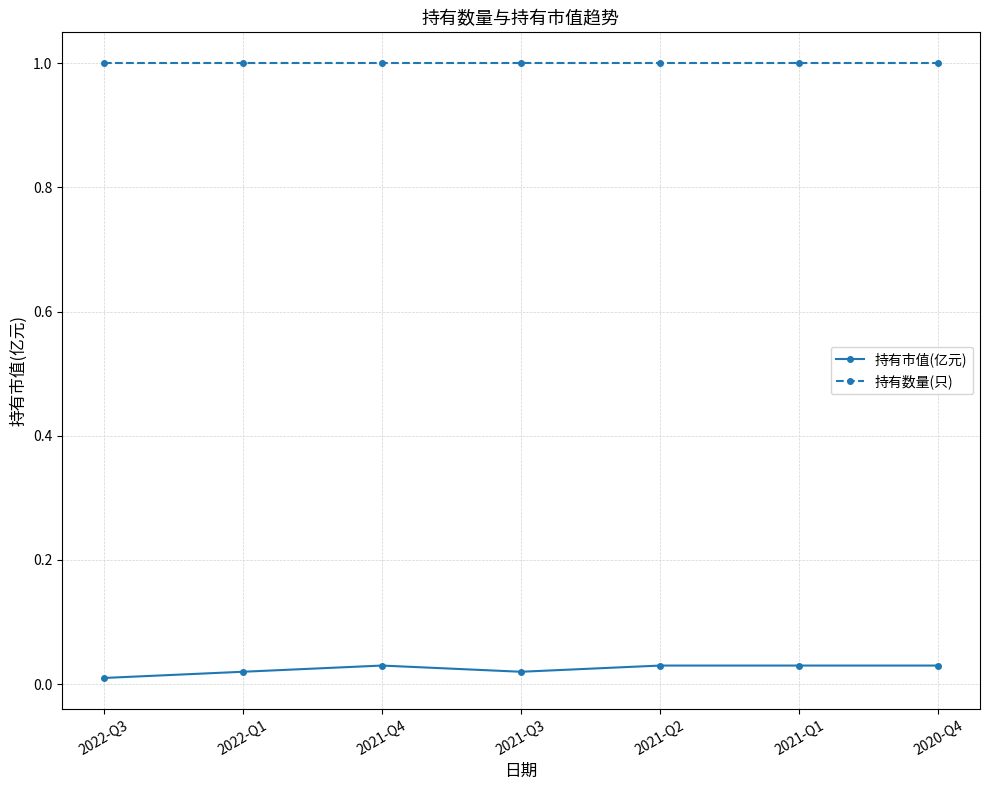

True or false: 持有市值(亿元) and 持有数量(只) cross at least once.

False